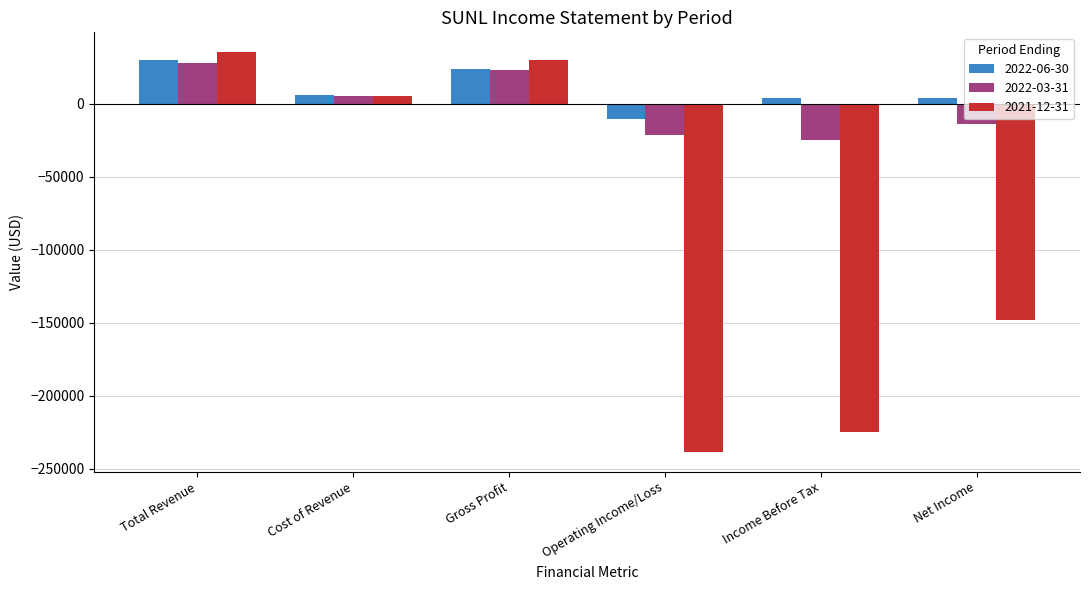

How many bars are there in total?

18